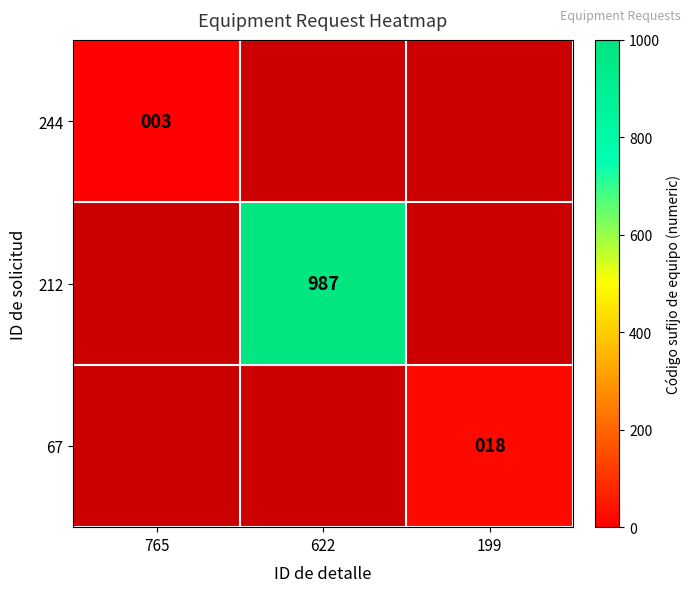

What is the smallest value displayed?

3.0